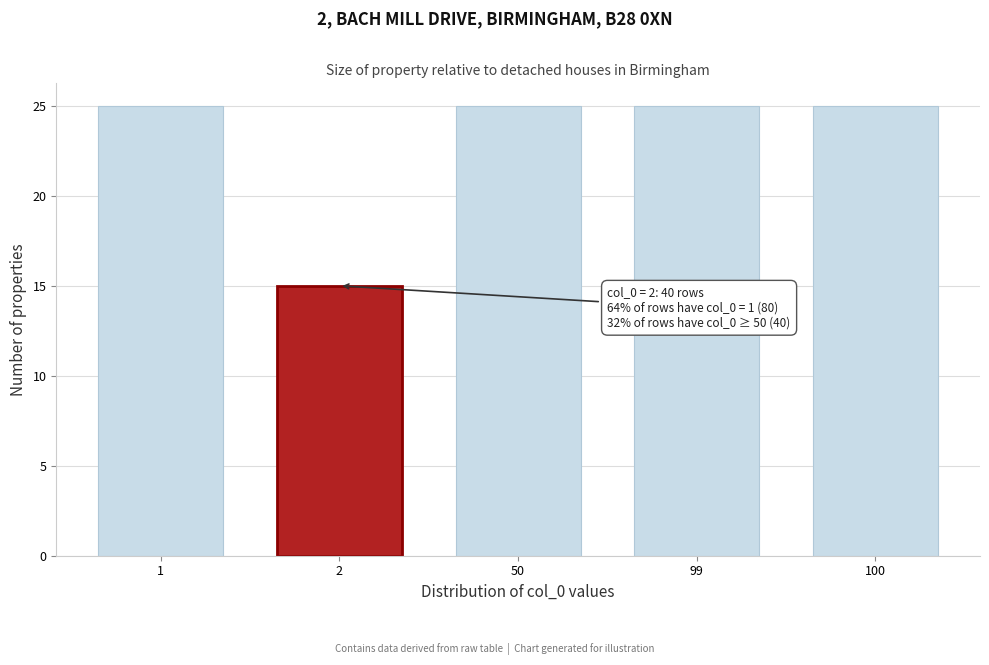

Reading left to right, list all the values displayed in this chart.

25	15	25	25	25